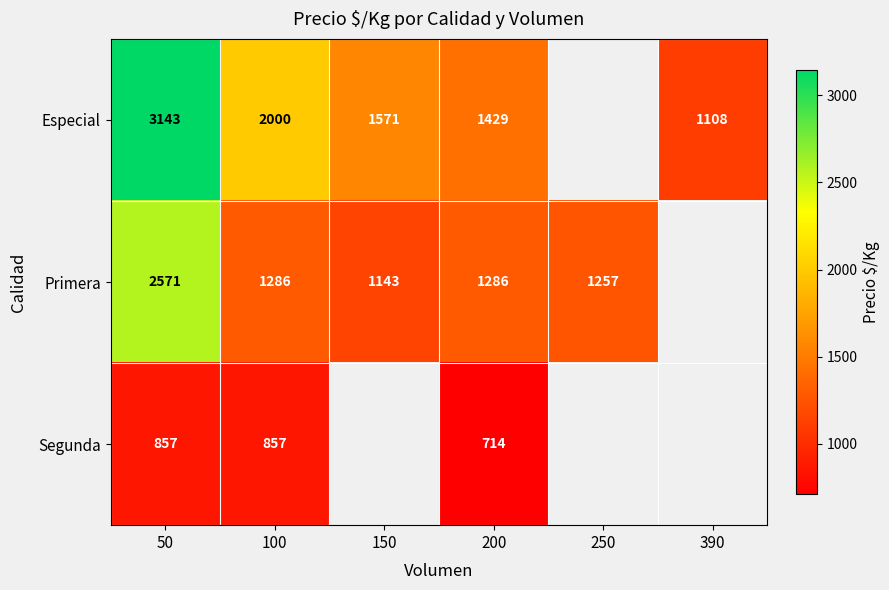

At which category does the chart reach its minimum across all series?

200